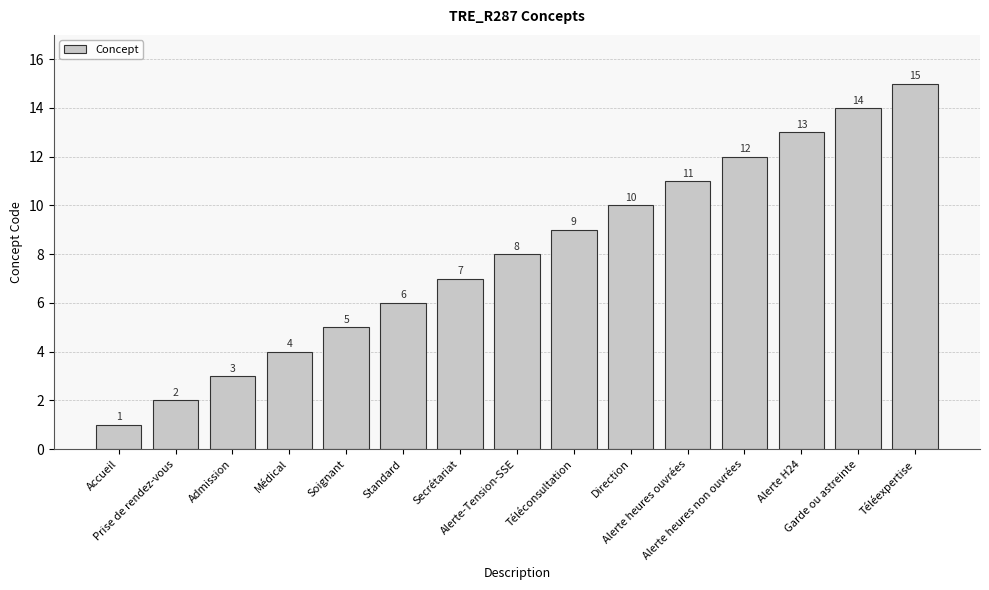

Reading right to left, transcribe all the data shown in this chart.

15	14	13	12	11	10	9	8	7	6	5	4	3	2	1